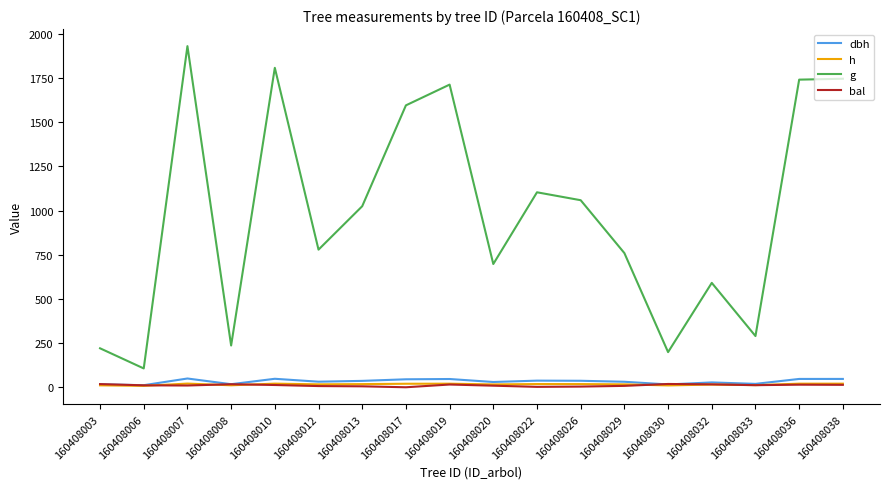

Which series has the largest total across all categories?

g